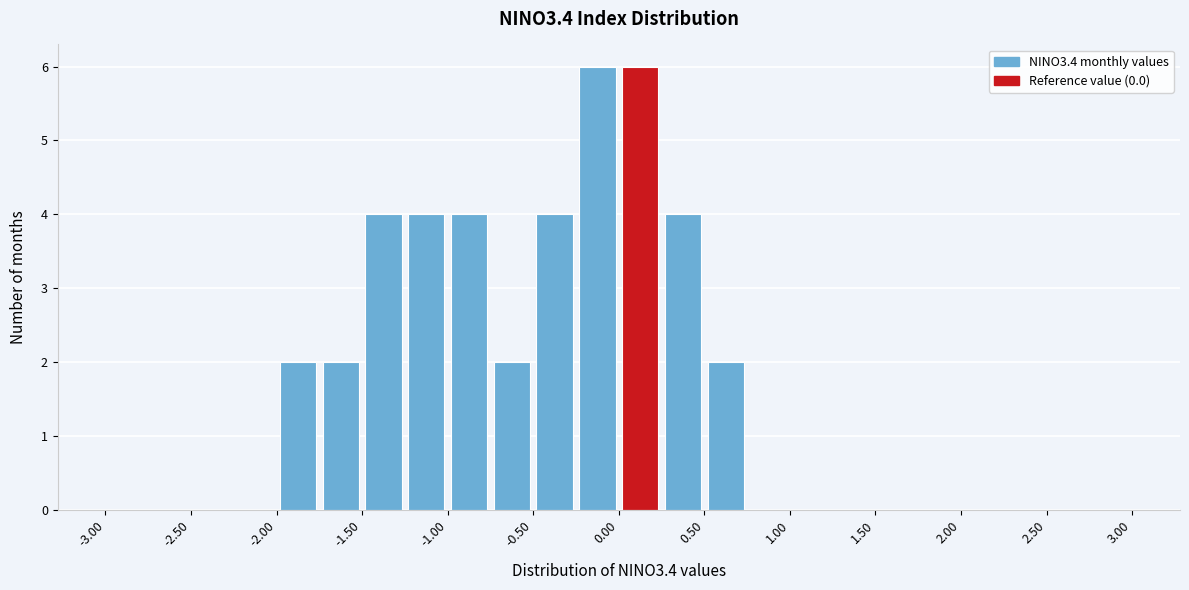

Reading left to right, transcribe this chart: for each bar, give the range it covers on the x-axis and its height. The values are not printed on the chart, so give them approximately, as read against the axis.

-3.00 to -2.75: 0
-2.75 to -2.50: 0
-2.50 to -2.25: 0
-2.25 to -2.00: 0
-2.00 to -1.75: 2
-1.75 to -1.50: 2
-1.50 to -1.25: 4
-1.25 to -1.00: 4
-1.00 to -0.75: 4
-0.75 to -0.50: 2
-0.50 to -0.25: 4
-0.25 to 0.00: 6
0.00 to 0.25: 6
0.25 to 0.50: 4
0.50 to 0.75: 2
0.75 to 1.00: 0
1.00 to 1.25: 0
1.25 to 1.50: 0
1.50 to 1.75: 0
1.75 to 2.00: 0
2.00 to 2.25: 0
2.25 to 2.50: 0
2.50 to 2.75: 0
2.75 to 3.00: 0